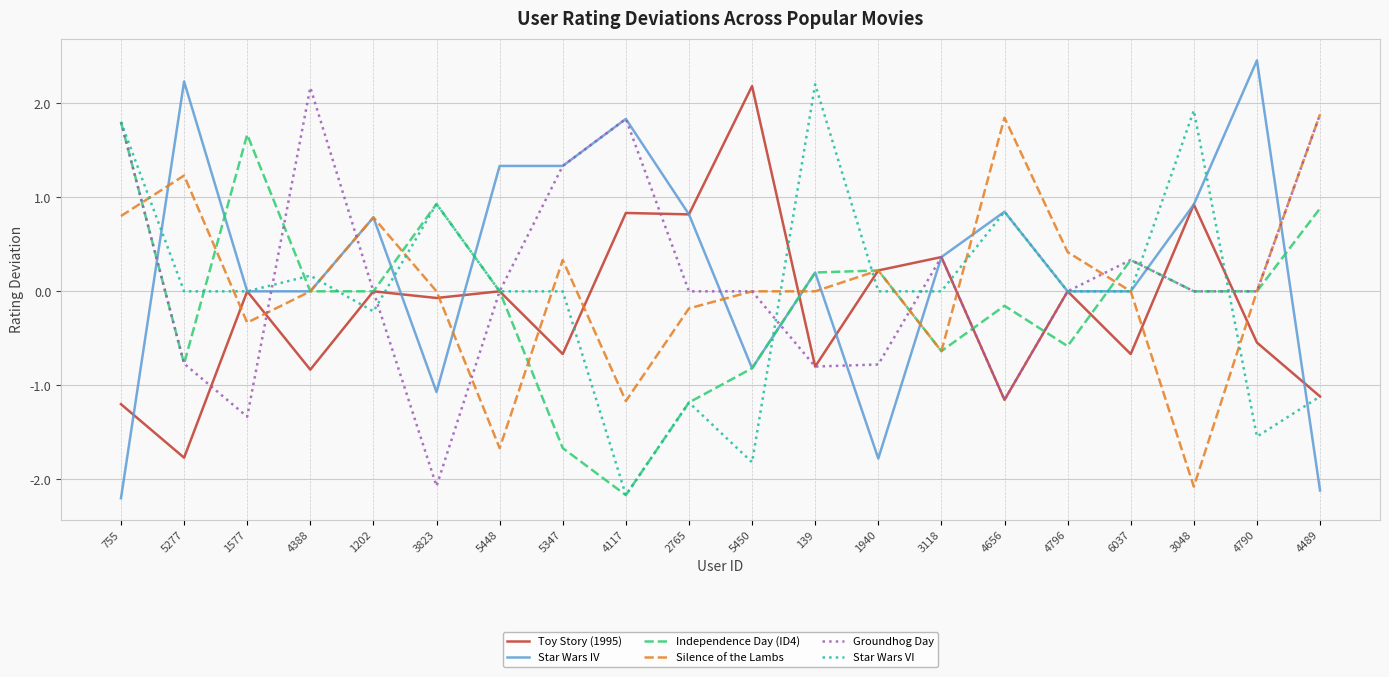

Read the Groundhog Day value at 4489.

1.9